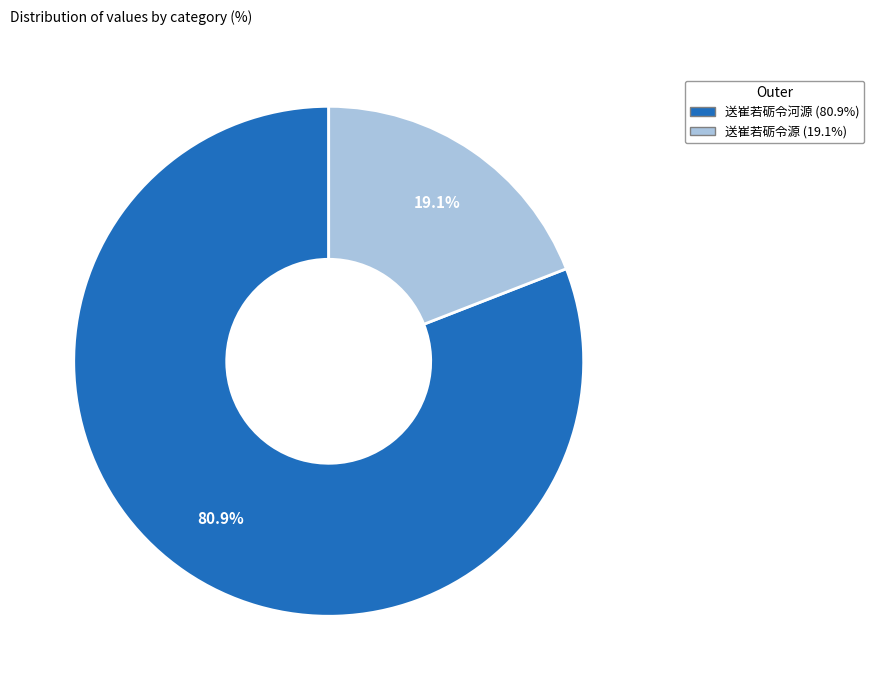

Which slice represents more than half of the pie?

送崔若砺令河源